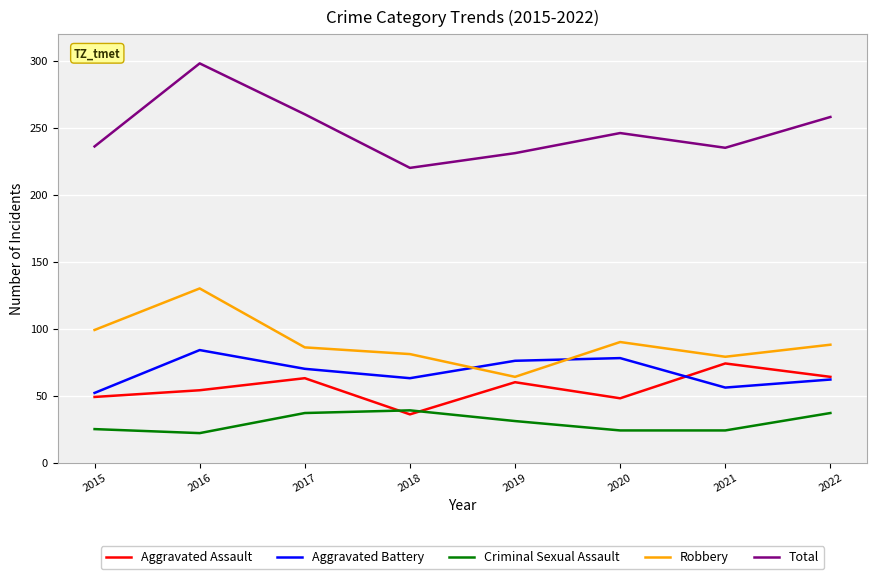

At which label does Aggravated Assault first exceed 60?

2017